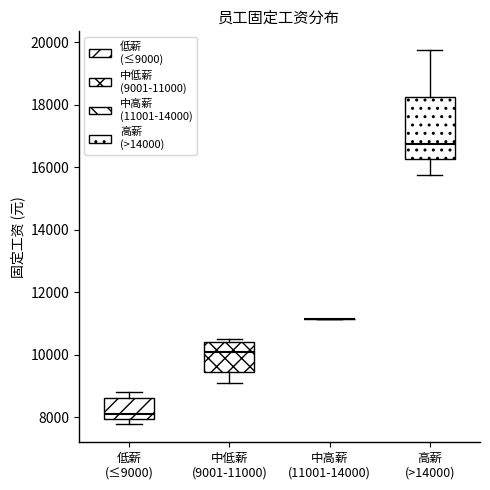

Reading left to right, transcribe this box plot: for each box, give where its median line is, the range the box spans, and where its two whiskers end, as read against the y-axis. The values are not printed on the chart, so give them approximately, as read against the axis.

低薪 (≤9000): median 8200, box 8000 to 8600, whiskers 7800 to 8800
中低薪 (9001-11000): median 10000, box 9400 to 10400, whiskers 9200 to 10600
中高薪 (11001-14000): box collapsed to a line at 11200, whiskers 11200 to 11200
高薪 (>14000): median 16800, box 16200 to 18200, whiskers 15800 to 19800